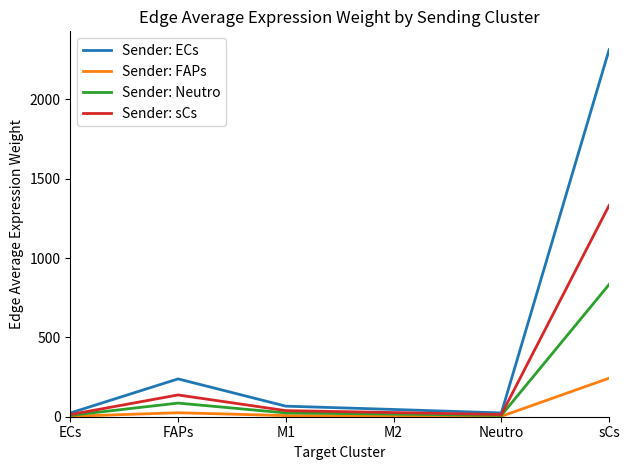

What is the maximum value shown in the chart?

2313.8